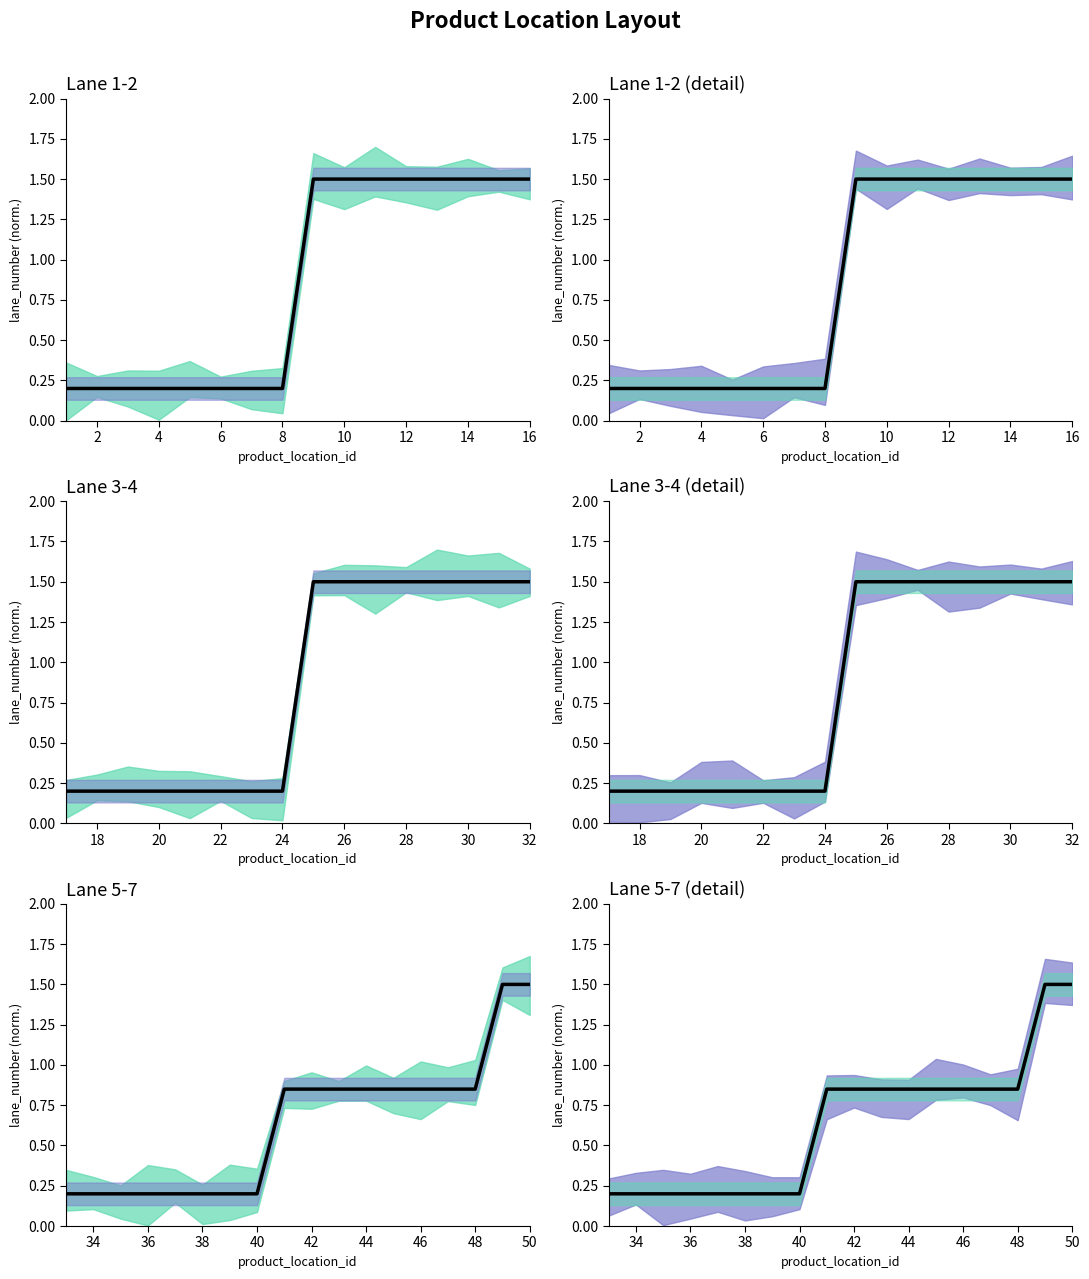

The chart shows a value of 0.1 at 2. True or false?

False